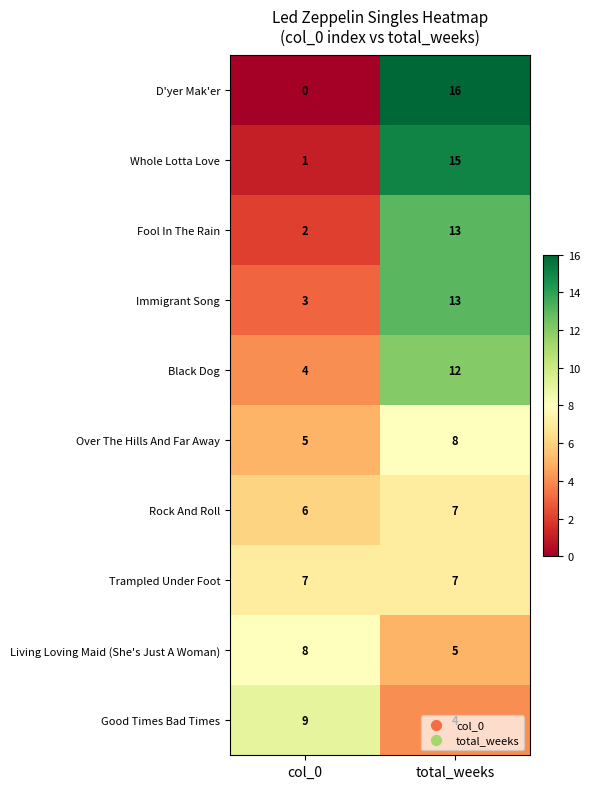

What is the average value of the Trampled Under Foot series?

7